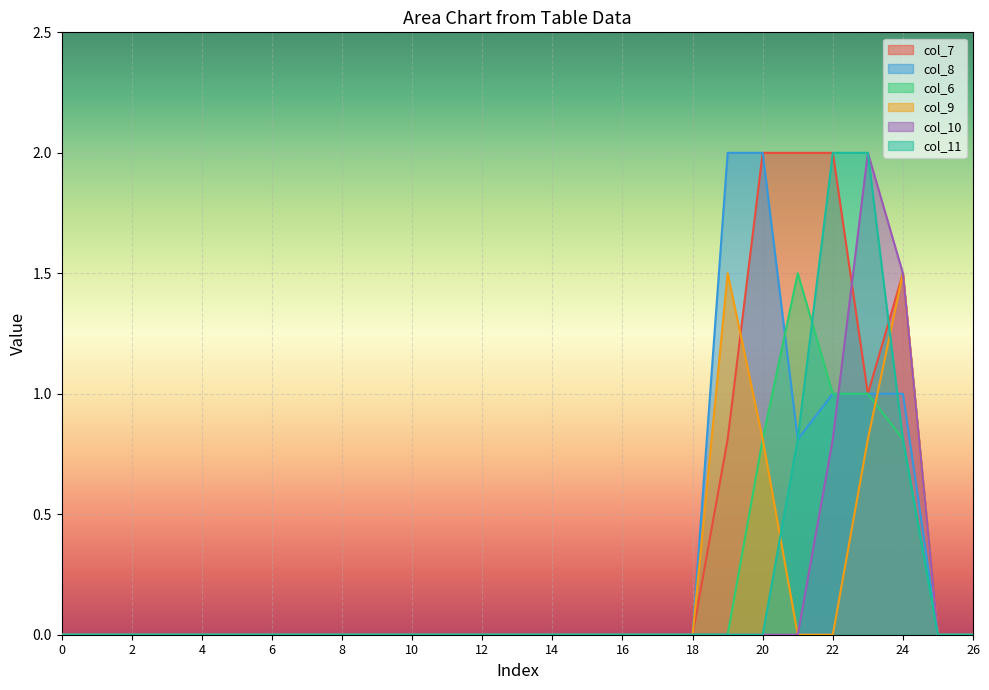

True or false: col_7 has more than 0 interior local peaks.

True